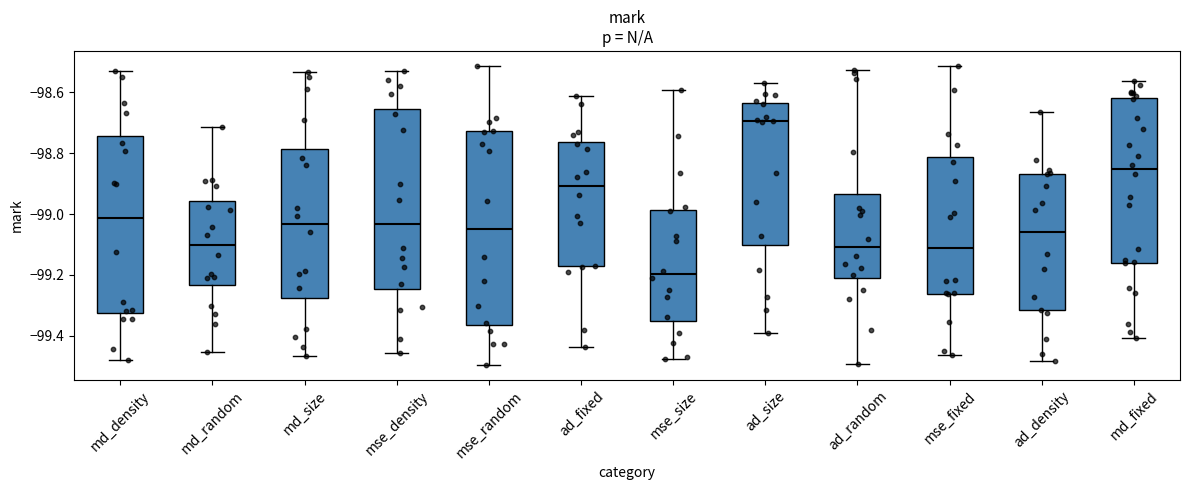

Reading left to right, transcribe this box plot: for each box, give where its median line is, the range the box spans, and where its two whiskers end, as read against the y-axis. The values are not printed on the chart, so give them approximately, as read against the axis.

md_density: median -99.02, box -99.32 to -98.74, whiskers -99.48 to -98.54
md_random: median -99.10, box -99.24 to -98.96, whiskers -99.46 to -98.72
md_size: median -99.04, box -99.28 to -98.78, whiskers -99.46 to -98.54
mse_density: median -99.04, box -99.24 to -98.66, whiskers -99.46 to -98.54
mse_random: median -99.04, box -99.36 to -98.72, whiskers -99.50 to -98.52
ad_fixed: median -98.90, box -99.18 to -98.76, whiskers -99.44 to -98.62
mse_size: median -99.20, box -99.36 to -98.98, whiskers -99.48 to -98.60
ad_size: median -98.70, box -99.10 to -98.64, whiskers -99.38 to -98.58
ad_random: median -99.10, box -99.22 to -98.94, whiskers -99.50 to -98.52
mse_fixed: median -99.12, box -99.26 to -98.82, whiskers -99.46 to -98.52
ad_density: median -99.06, box -99.32 to -98.86, whiskers -99.48 to -98.66
md_fixed: median -98.86, box -99.16 to -98.62, whiskers -99.40 to -98.56